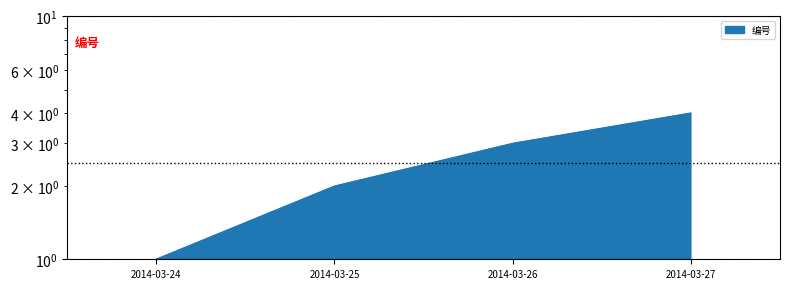

What is the difference between the maximum and minimum values?

3